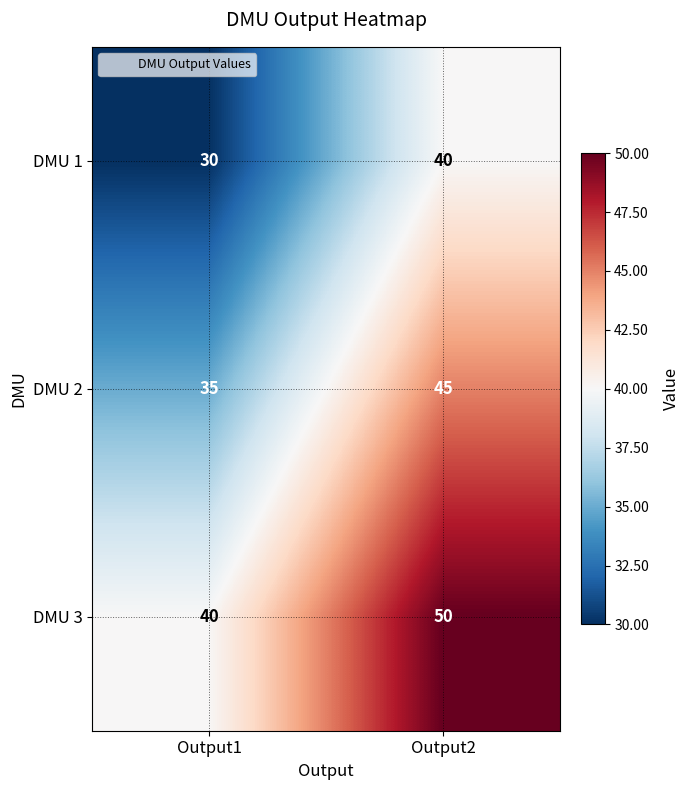

At Output2, list the series in order from largest to smallest.

DMU 3, DMU 2, DMU 1